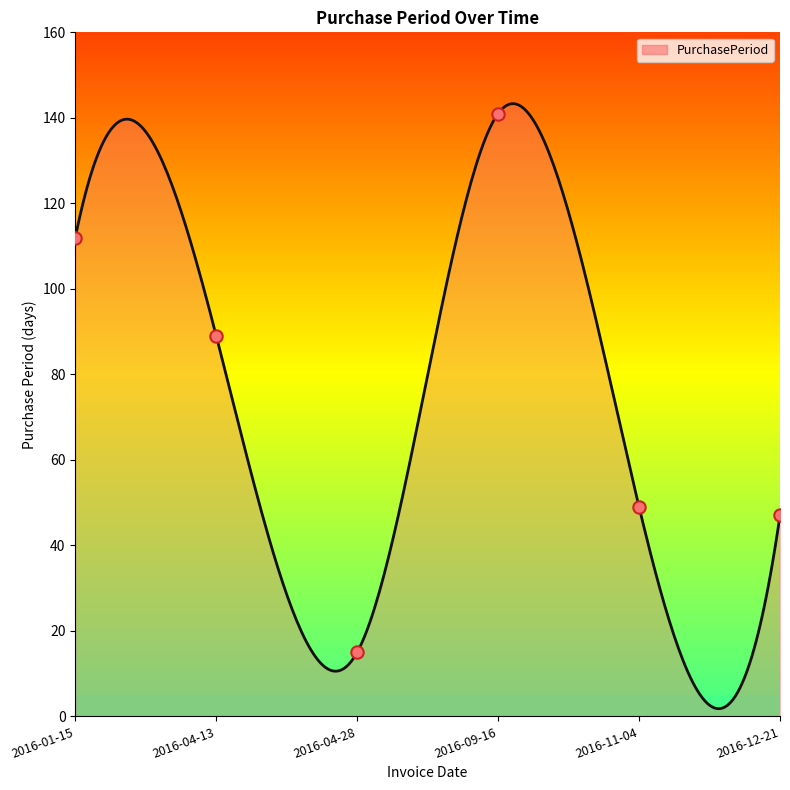

What is the ratio of the value at 2016-09-16 to the value at 2016-12-21?

3.0